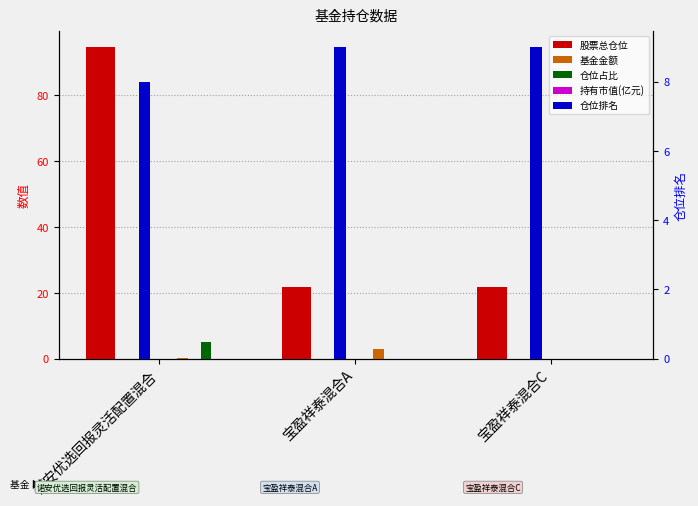

Reading left to right, transcribe all the data shown in this chart.

股票总仓位: 诺安优选回报灵活配置混合=94.7	宝盈祥泰混合A=21.8	宝盈祥泰混合C=21.8
基金金额: 诺安优选回报灵活配置混合=0.1	宝盈祥泰混合A=2.9	宝盈祥泰混合C=0.0
仓位占比: 诺安优选回报灵活配置混合=5.0	宝盈祥泰混合A=0.0	宝盈祥泰混合C=0.0
持有市值(亿元): 诺安优选回报灵活配置混合=0.0	宝盈祥泰混合A=0.0	宝盈祥泰混合C=0.0
仓位排名: 诺安优选回报灵活配置混合=8.0	宝盈祥泰混合A=9.0	宝盈祥泰混合C=9.0